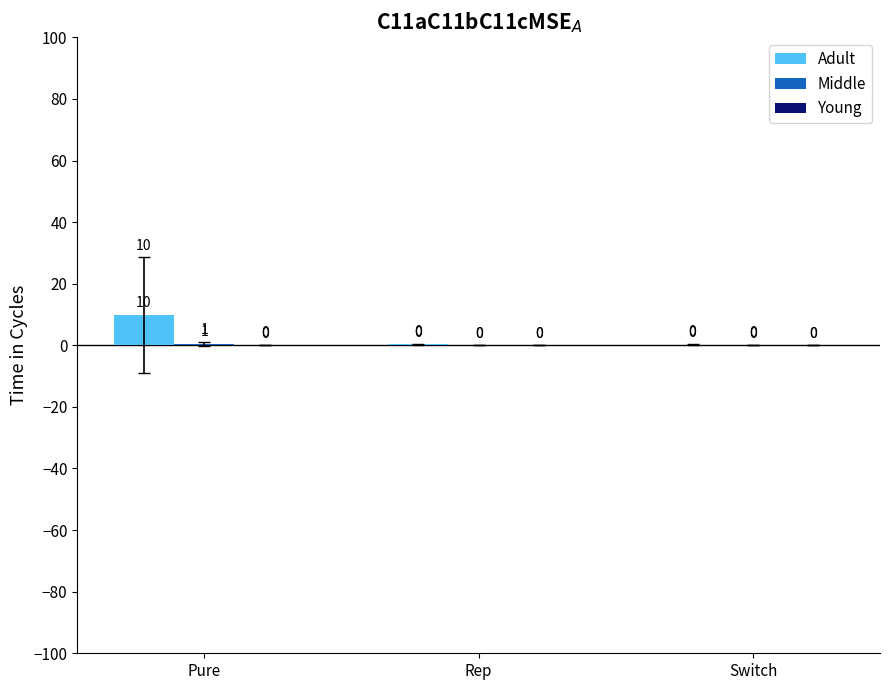

Which series has the largest total across all categories?

Adult